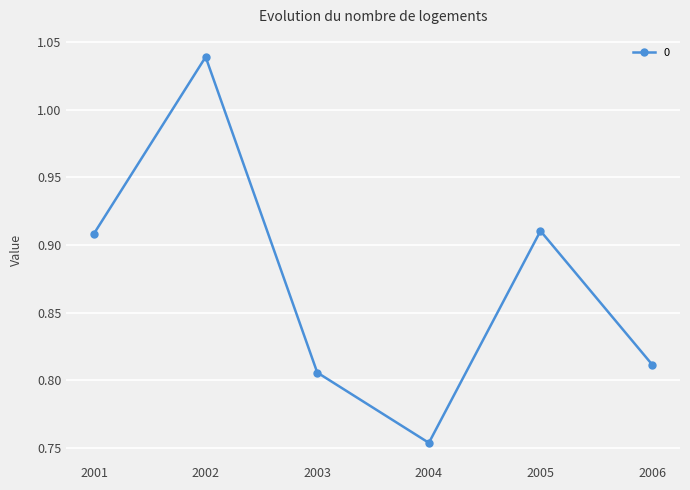

The chart shows a value of 0.2 at 2003. True or false?

False